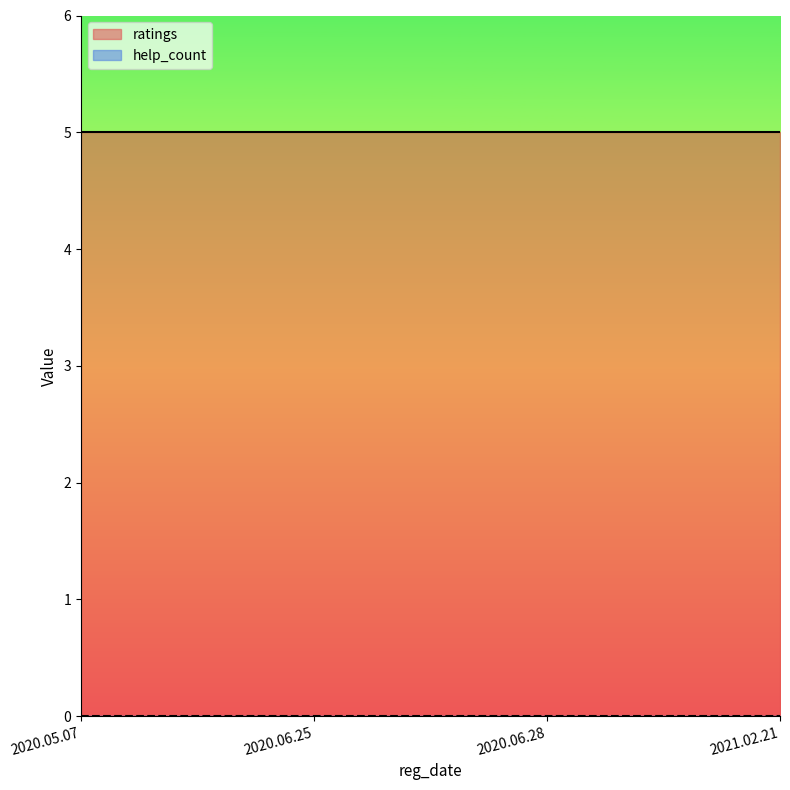

Reading right to left, list all the values displayed in this chart.

ratings: 5	5	5	5
help_count: 0	0	0	0